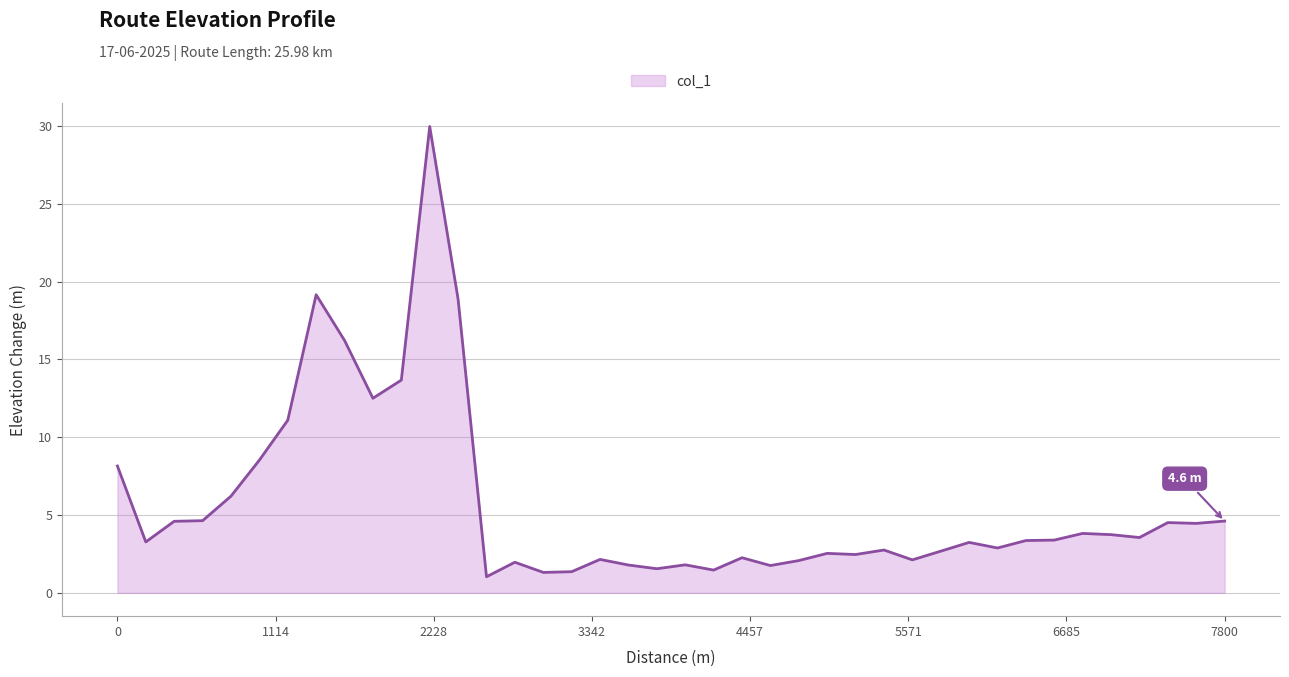

What is the difference between the maximum and minimum values?

28.9